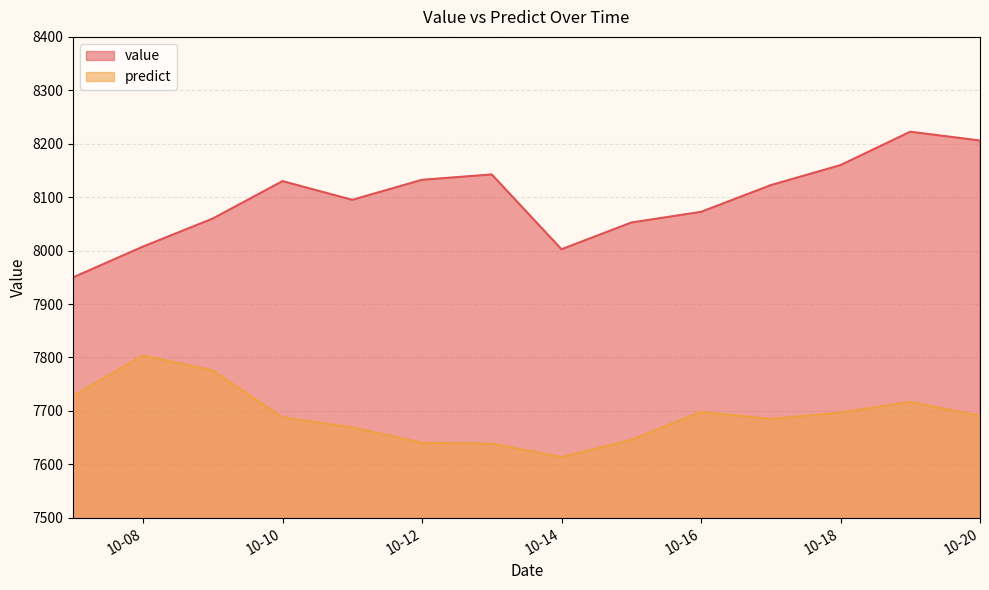

Which series has the largest total across all categories?

value